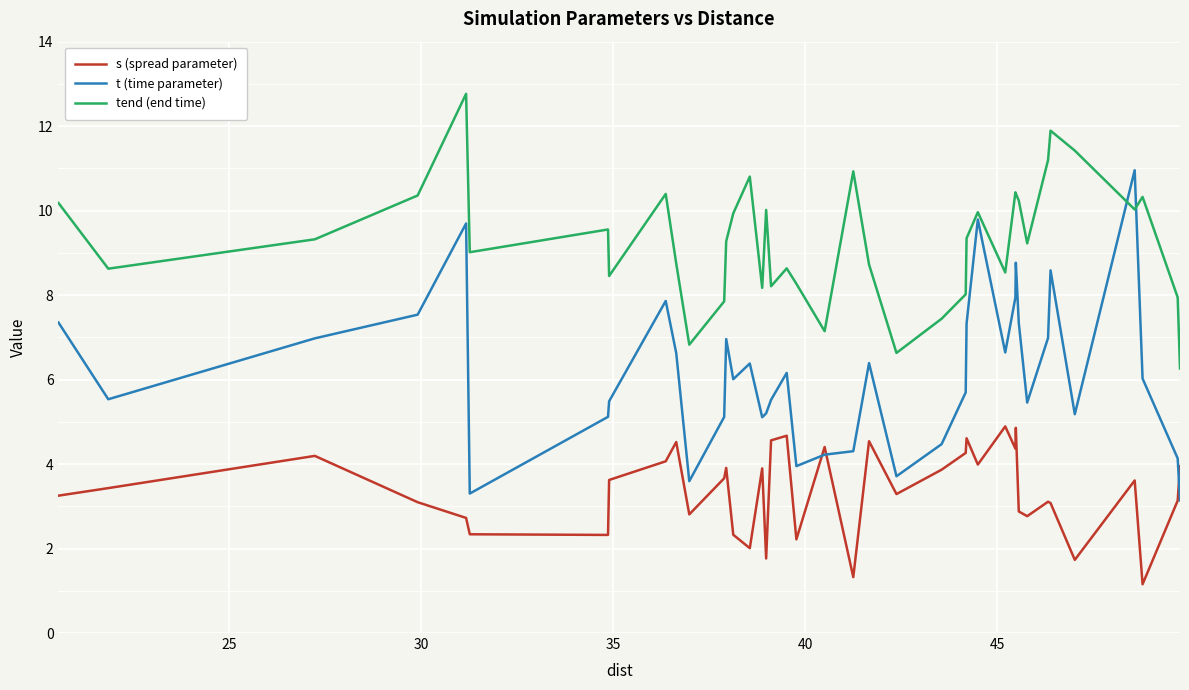

Which series has the widest spread of values?

t (time parameter)